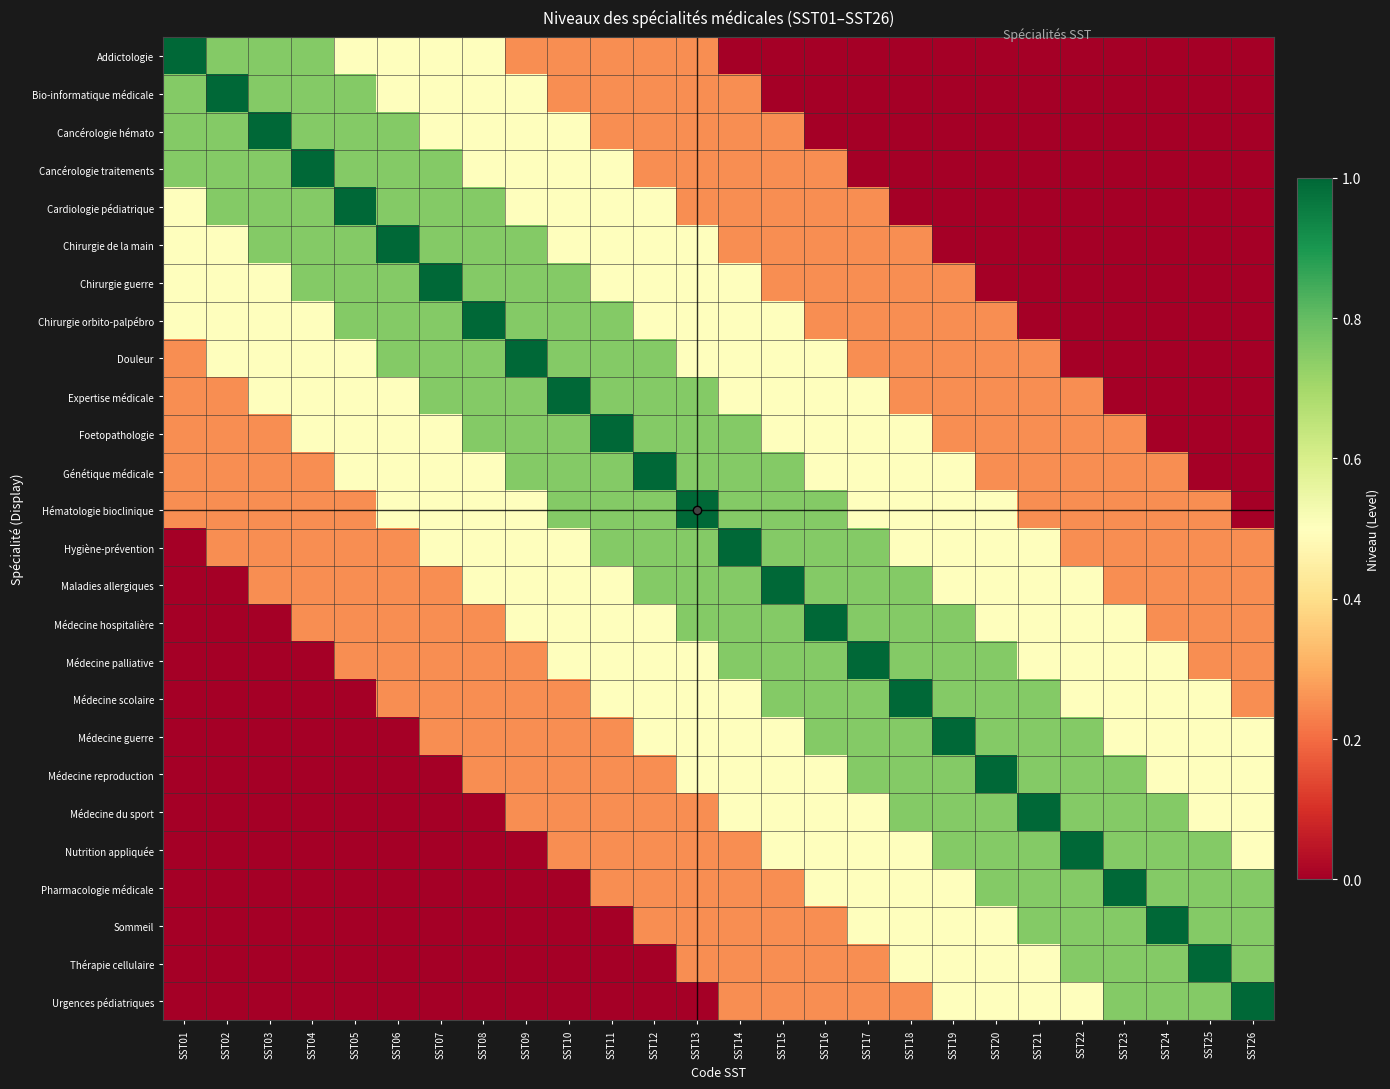

Which has a higher value, SST13 or SST09?

SST13